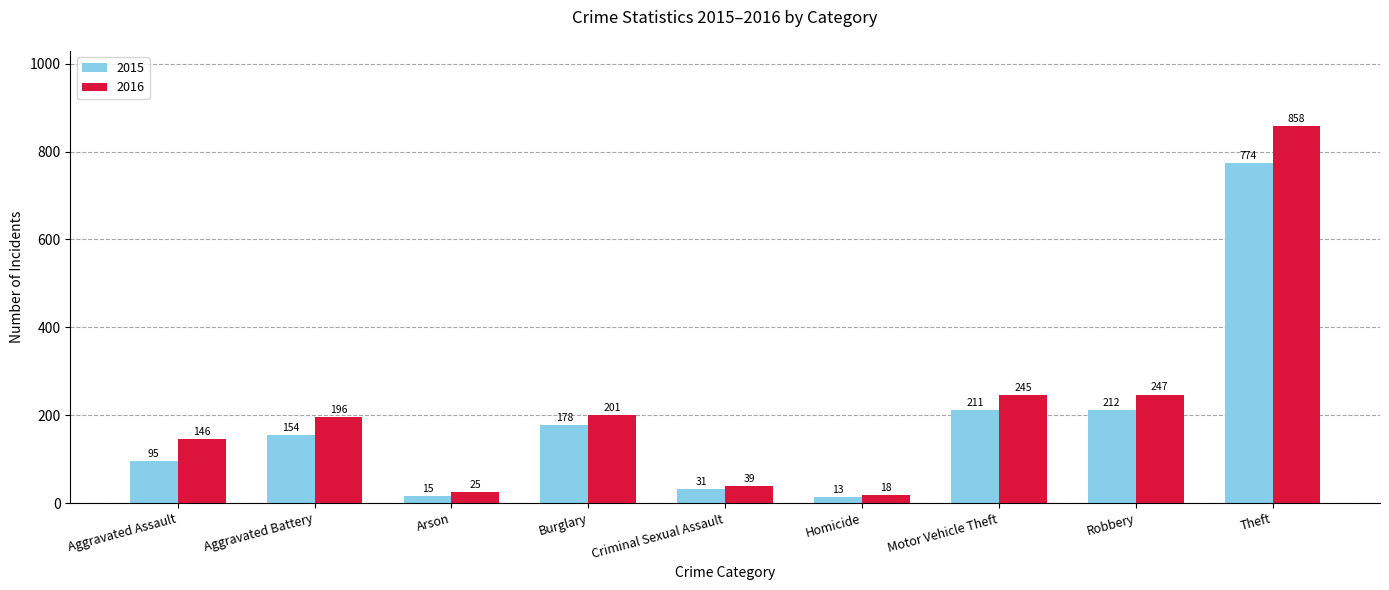

Which category has the lowest value in the 2016 series?

Homicide